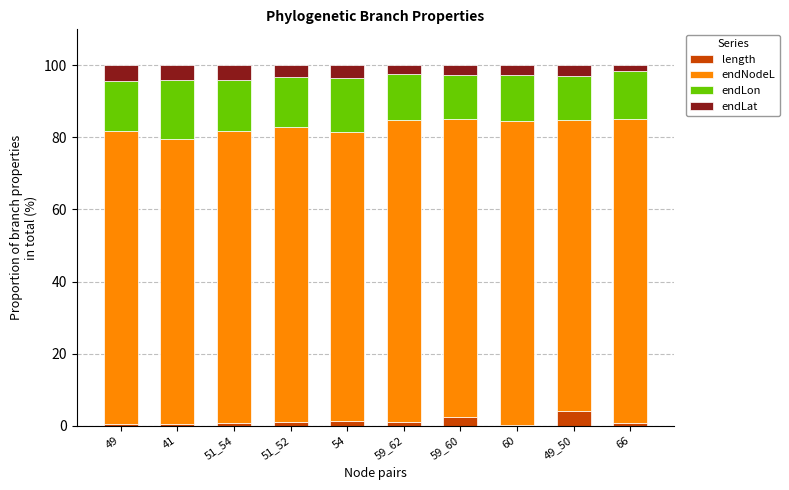

What is the sum of all length values?

12.2